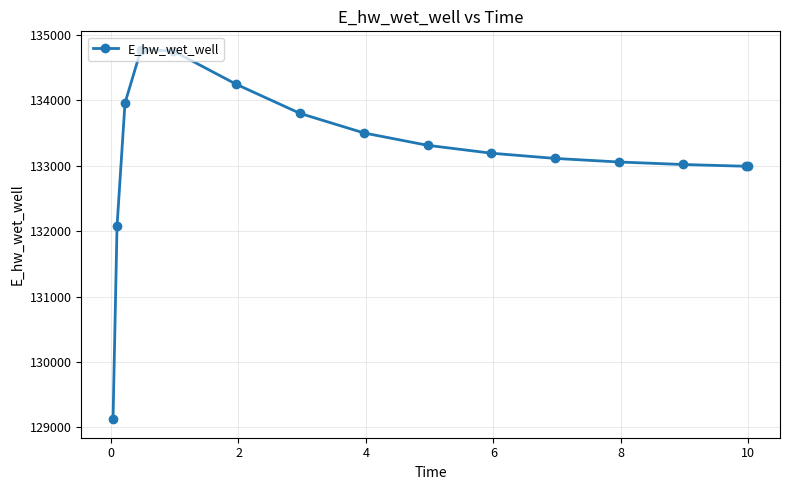

What is the difference between the maximum and second lowest values?

2700.7